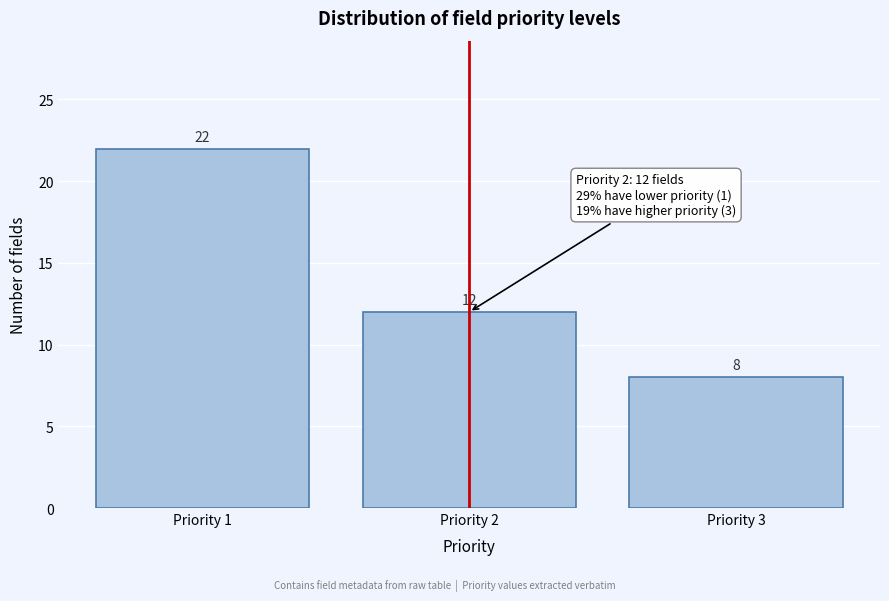

Reading left to right, extract all data points from this chart.

22	12	8